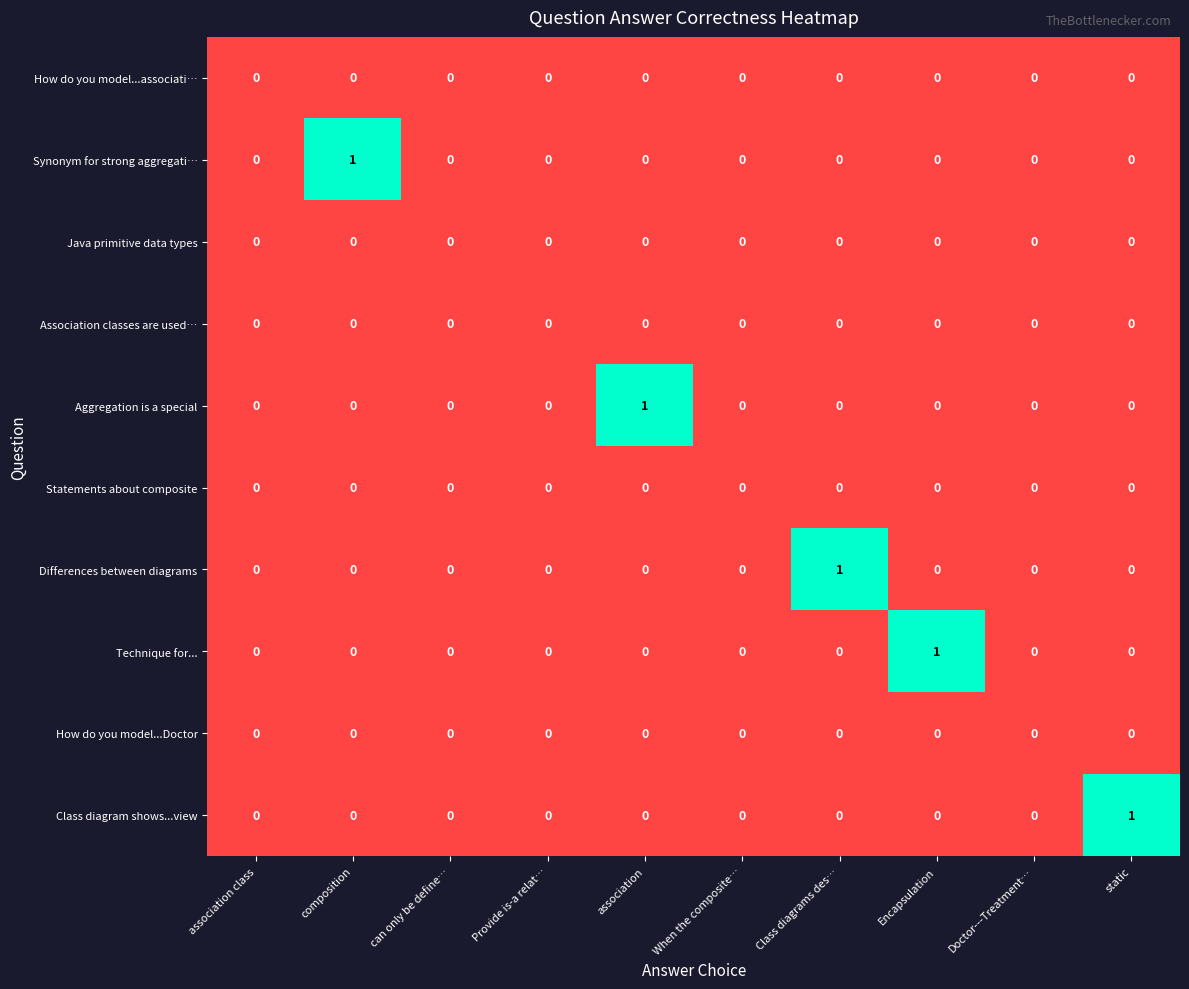

Is it true that How do you model...Doctor equals 0 at When the composite…?

True